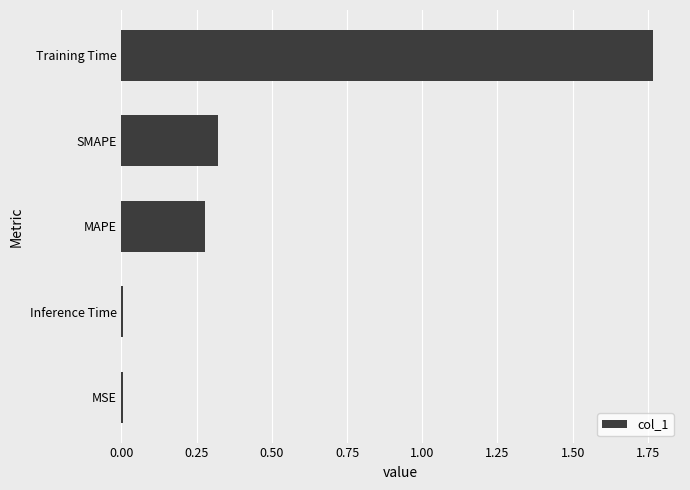

What is the sum of all values?

2.4